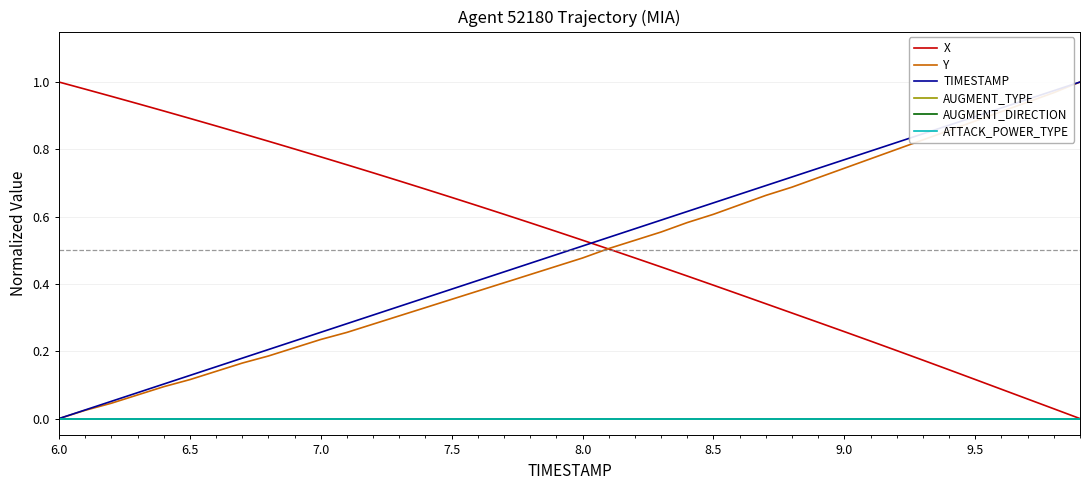

Does the chart have visible grid lines?

Yes